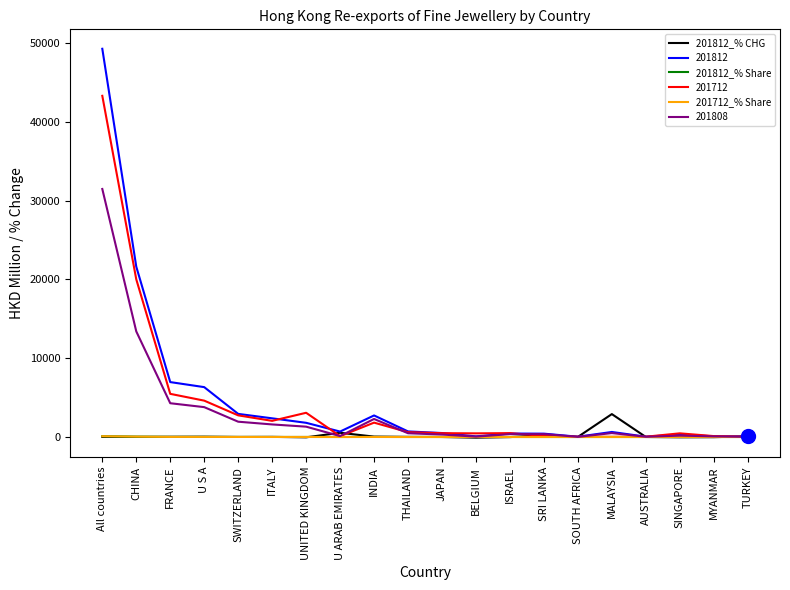

At which category is the sum across all series the highest?

All countries